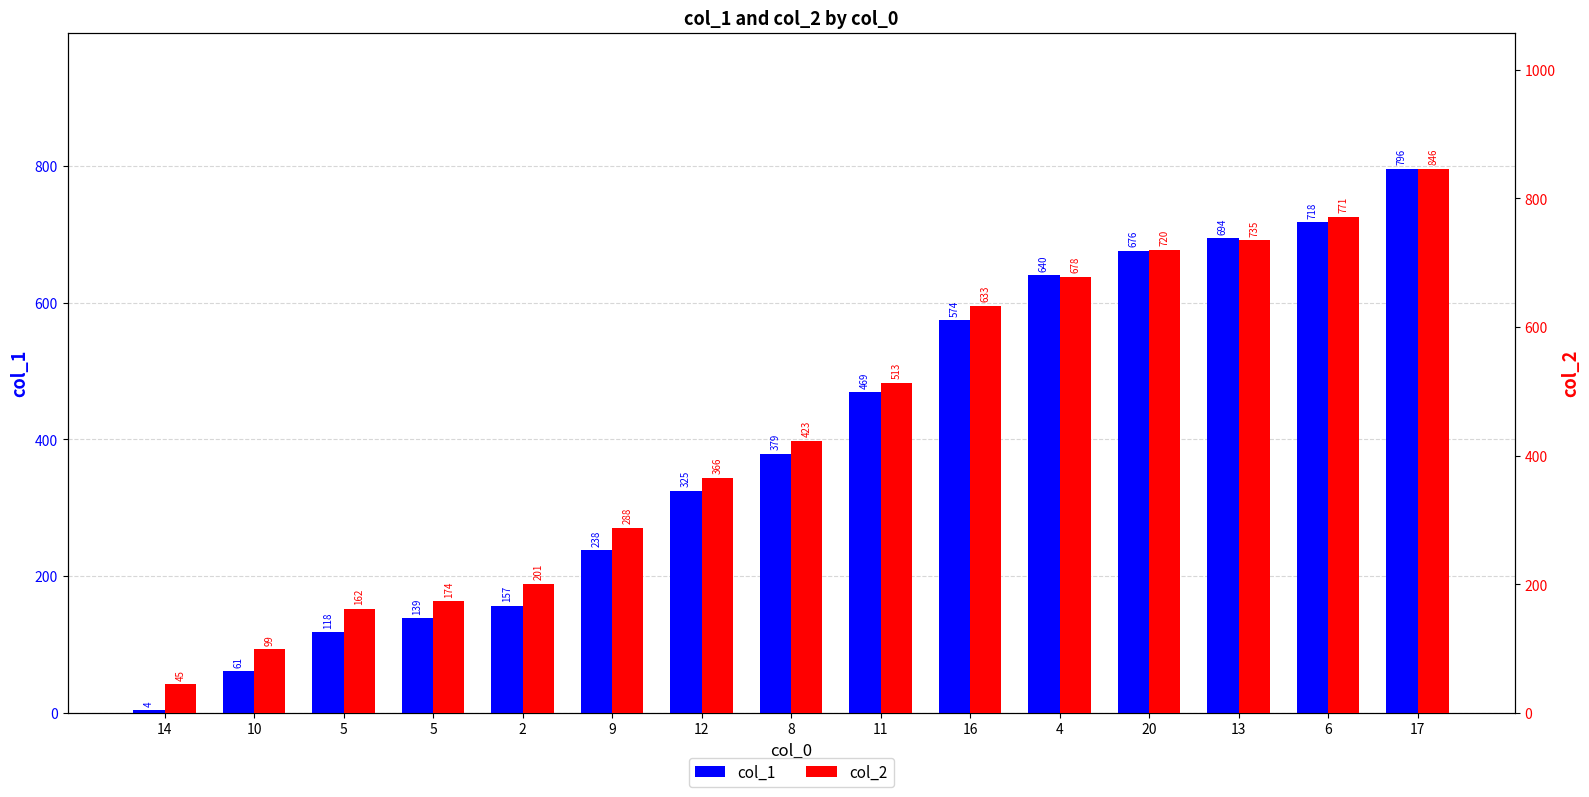

Reading right to left, what are all the values shown in this chart?

col_1: 796	718	694	676	640	574	469	379	325	238	157	139	118	61	4
col_2: 846	771	735	720	678	633	513	423	366	288	201	174	162	99	45